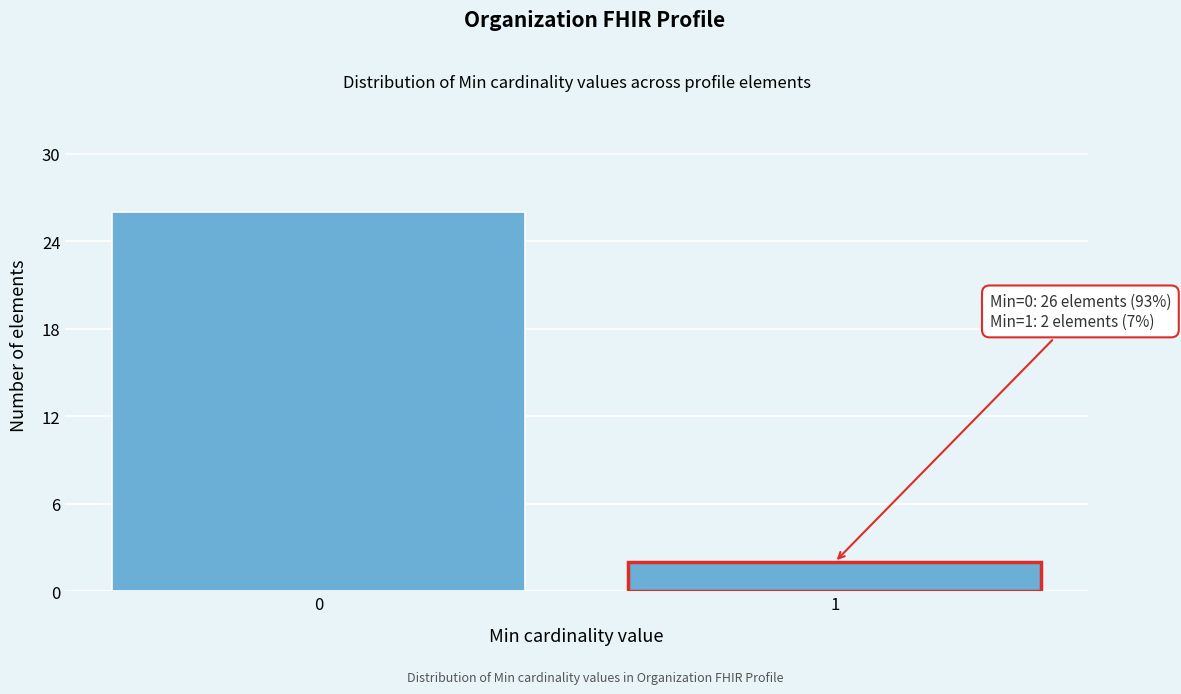

Reading right to left, transcribe all the data shown in this chart.

2	26